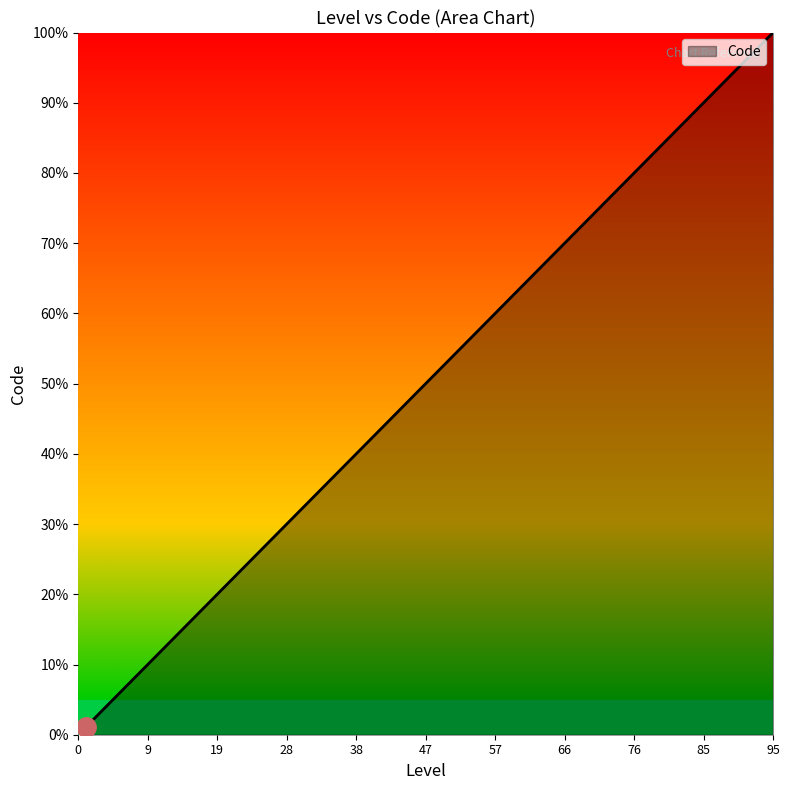

What is the difference between the maximum and minimum values?

98.9